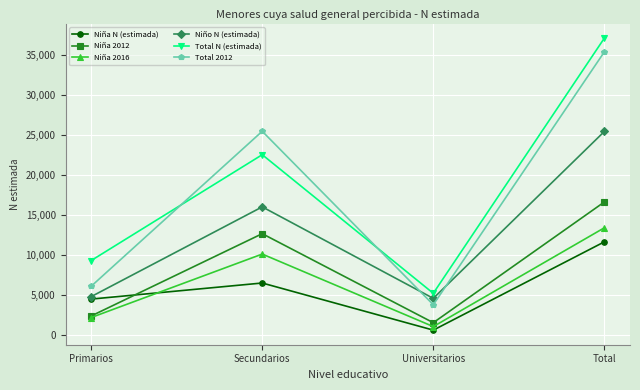

Is it true that Niña 2012 equals 1558 at Universitarios?

True